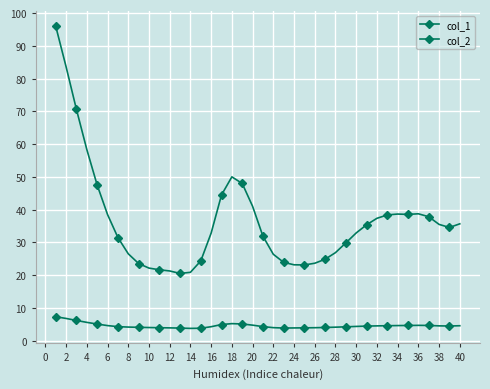

What is the value of the col_2 point at the 6th from the left?

4.6